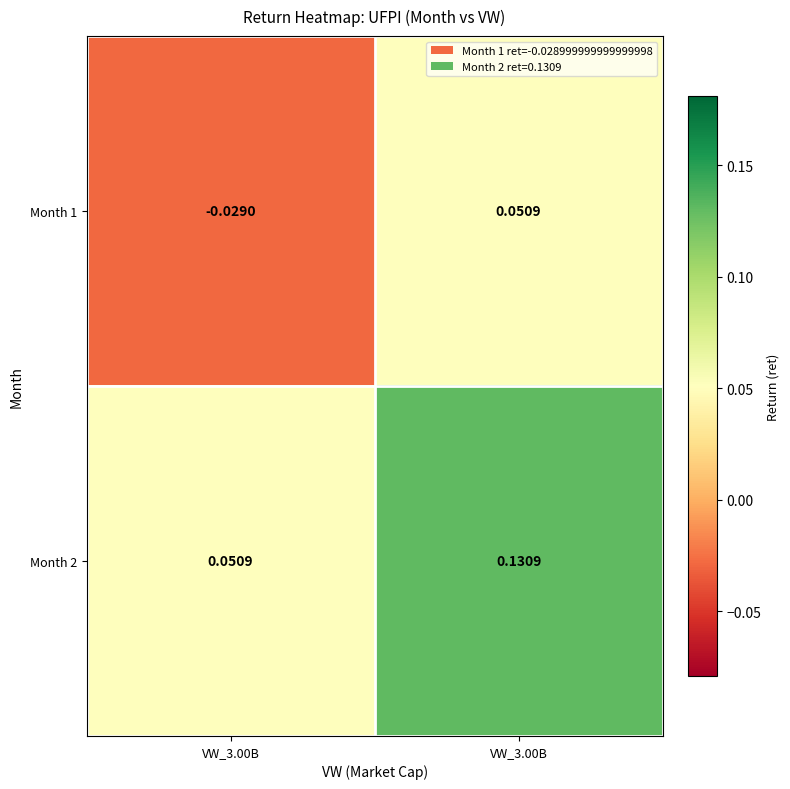

What is the greatest value displayed?

0.1